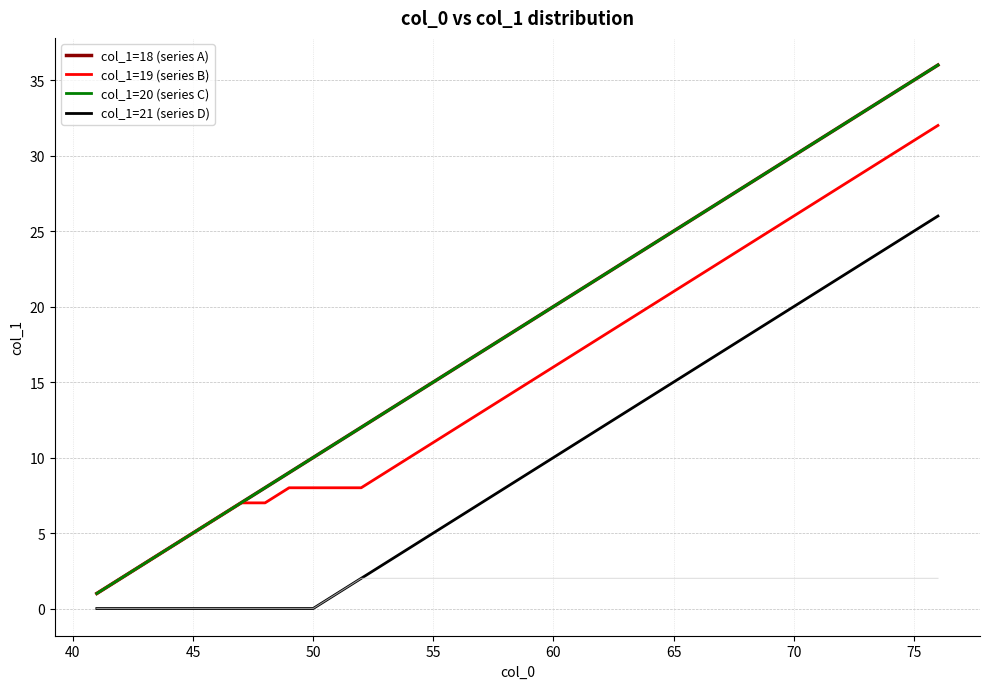

True or false: col_1=19 (series B) has a value of 7 at 16.

False